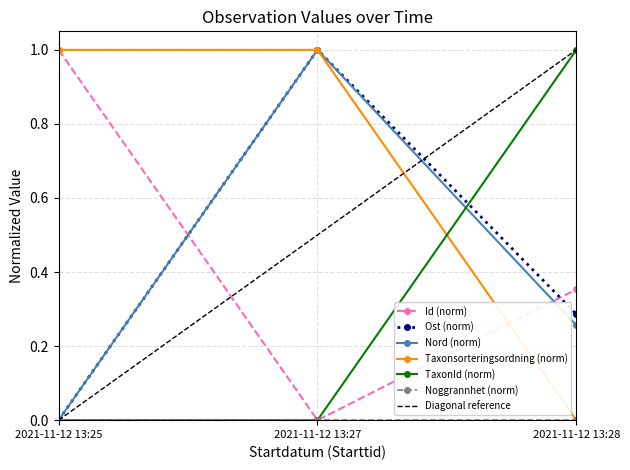

Between 2021-11-12 13:27 and 2021-11-12 13:28, which series saw the biggest shift?

Taxonsorteringsordning